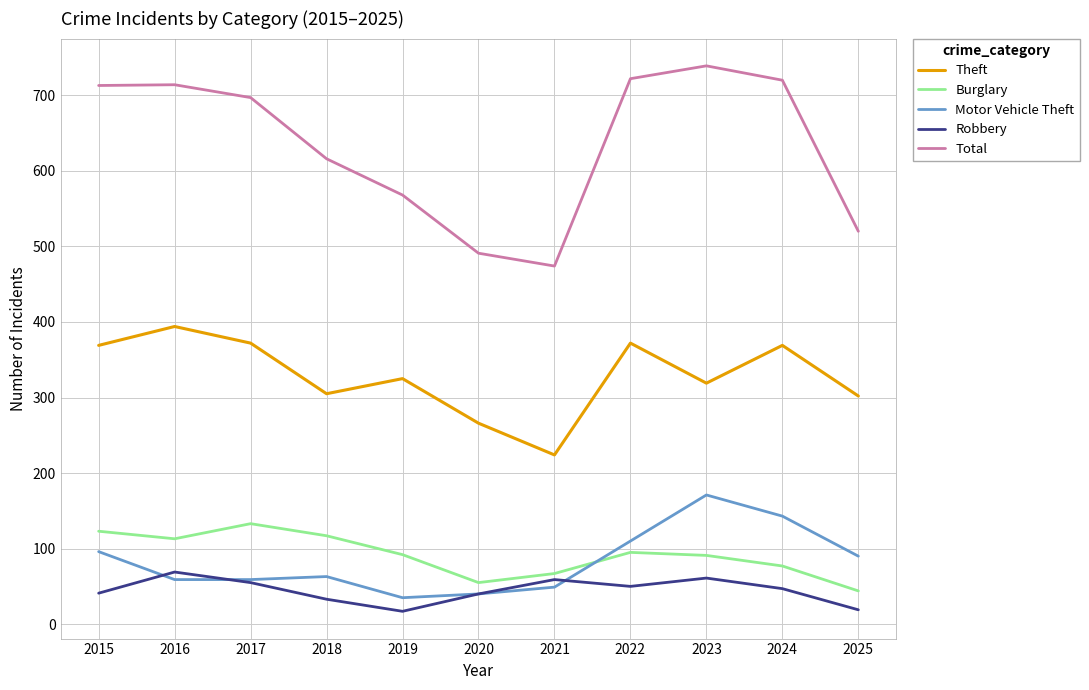

True or false: Total and Robbery cross at least once.

False